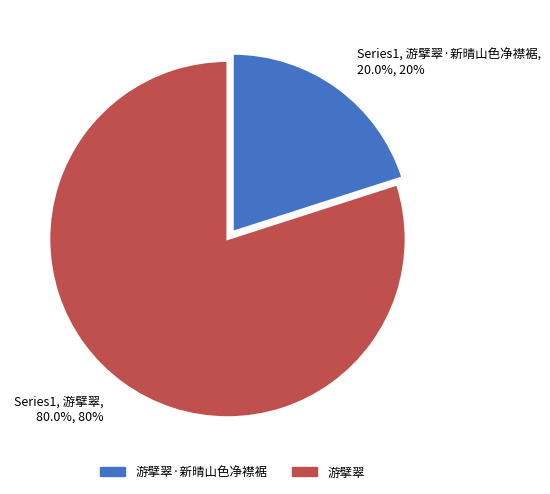

How many segments does this pie chart have?

2